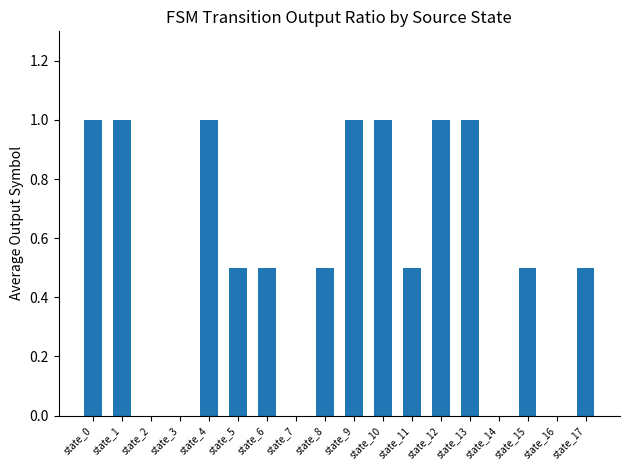

The value at state_3 is 0.4. True or false?

False